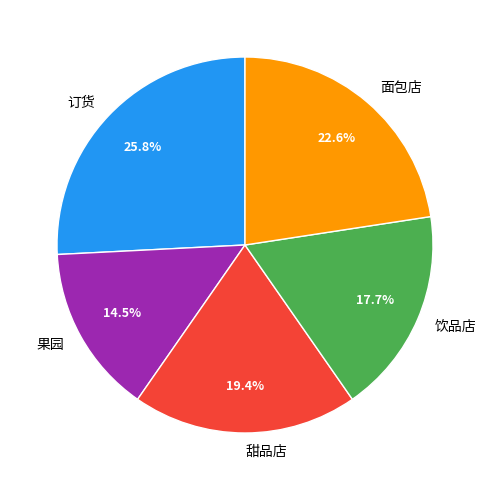

What is the ratio of the value at 面包店 to the value at 饮品店?

1.3